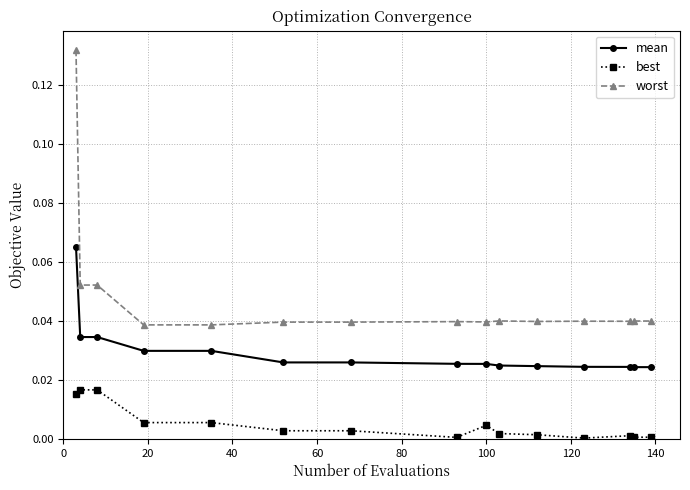

True or false: best and worst intersect in this chart.

False